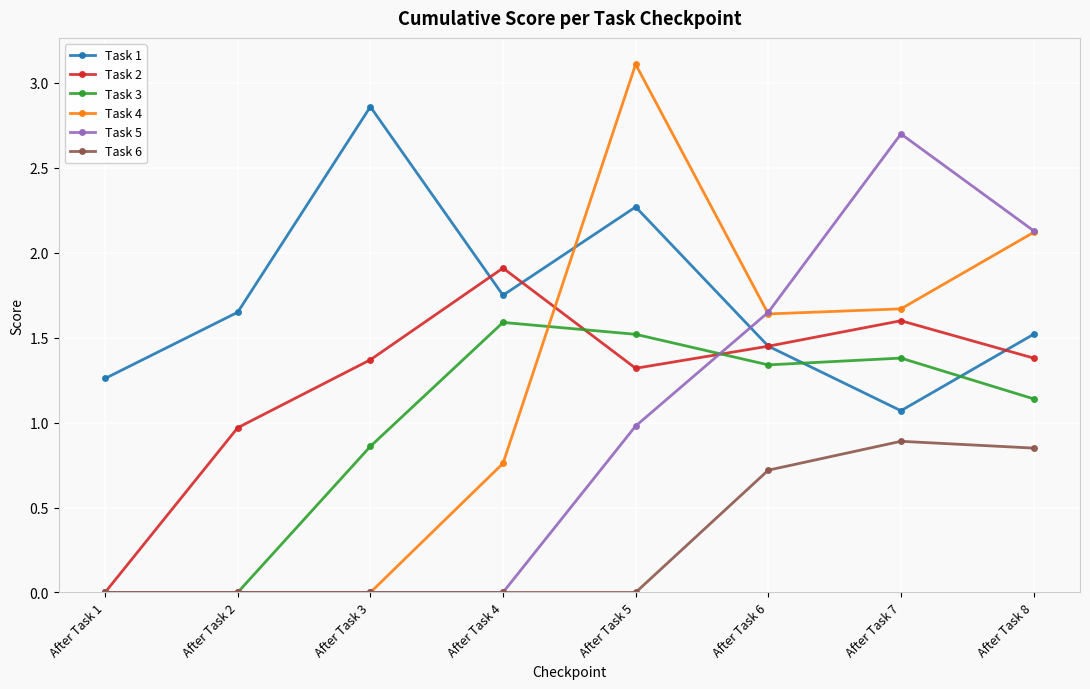

Rank the series by their maximum value, from lowest to highest.

Task 6, Task 3, Task 2, Task 5, Task 1, Task 4